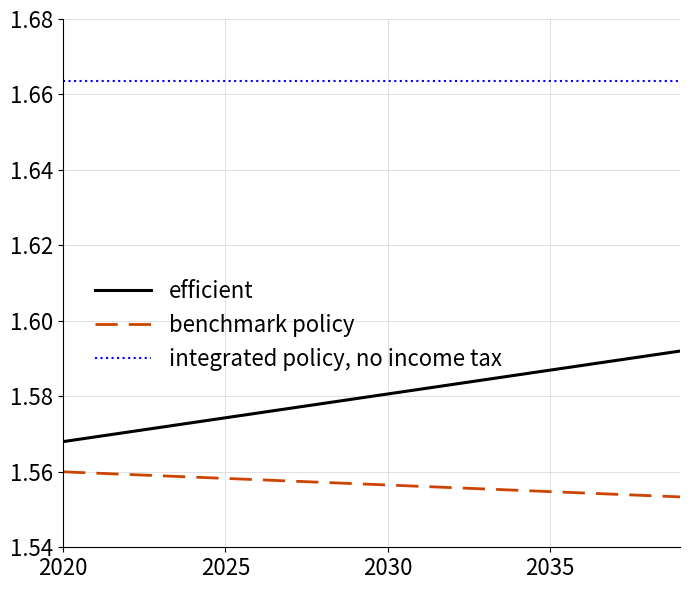

Which series has the largest range (max minus min)?

efficient